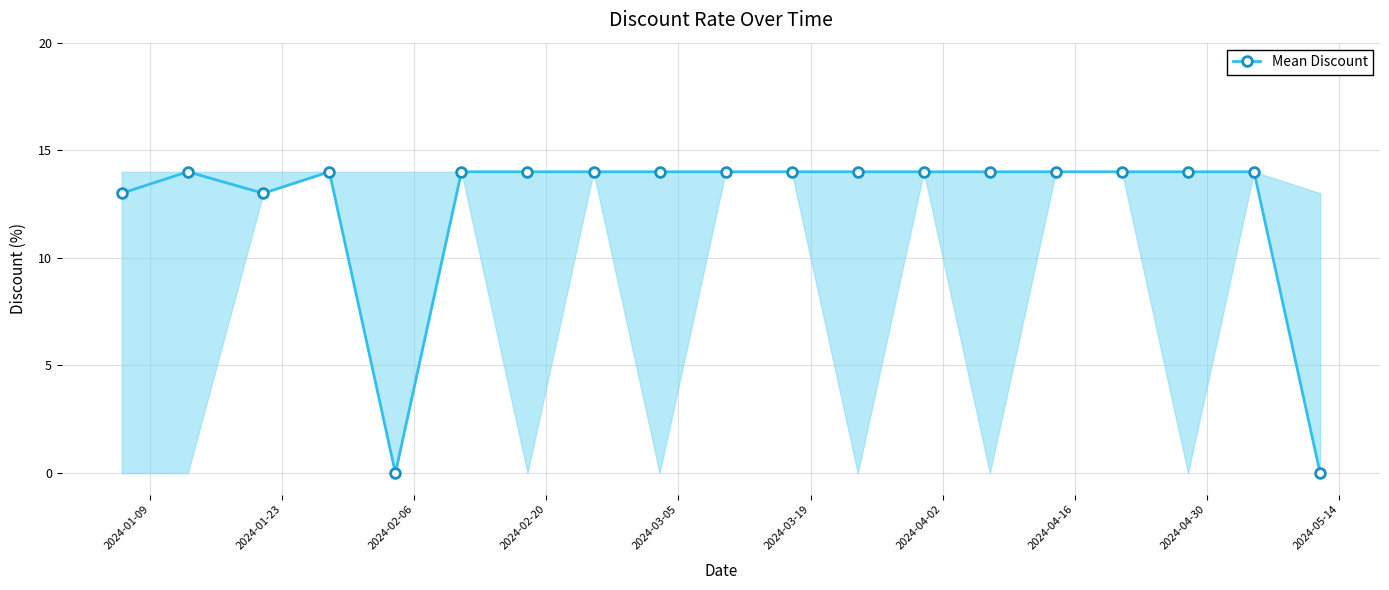

True or false: there are more than 0 points higher than both neighbors.

True